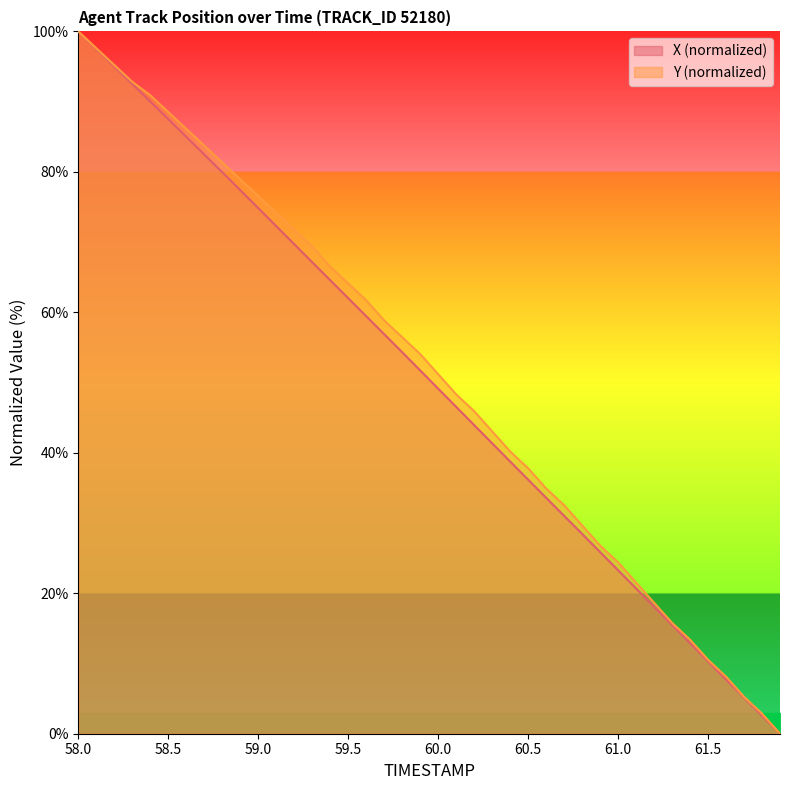

The Y (normalized) series shows 100.0 at 58.0. True or false?

True